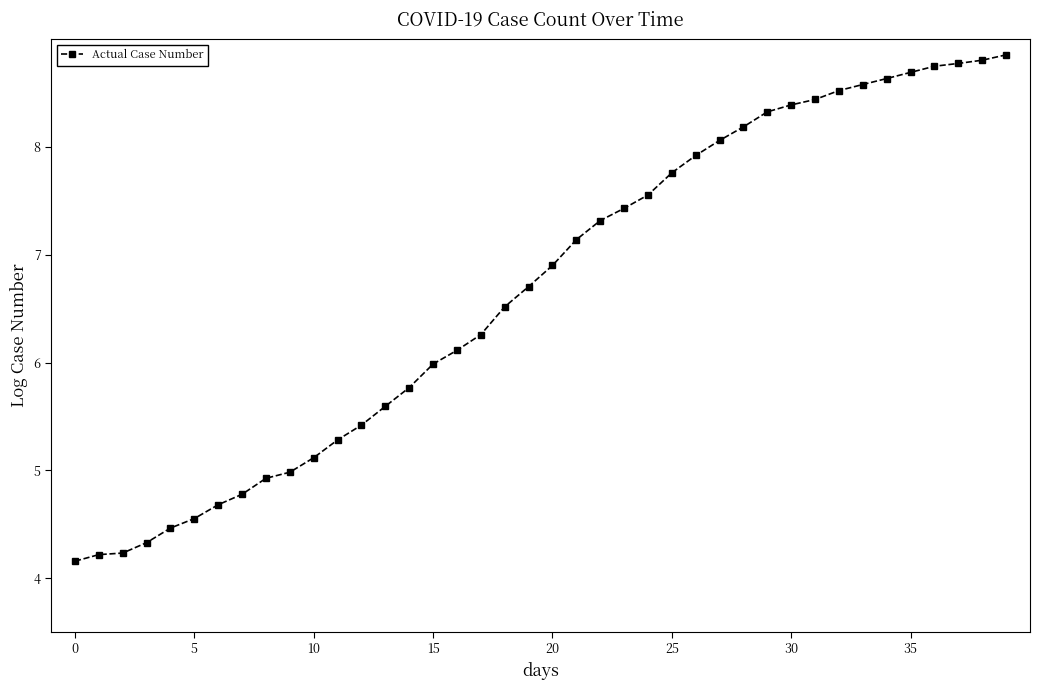

Reading left to right, list all the values displayed in this chart.

4.2	4.2	4.2	4.3	4.5	4.6	4.7	4.8	4.9	5.0	5.1	5.3	5.4	5.6	5.8	6.0	6.1	6.3	6.5	6.7	6.9	7.1	7.3	7.4	7.6	7.8	7.9	8.1	8.2	8.3	8.4	8.4	8.5	8.6	8.6	8.7	8.7	8.8	8.8	8.9